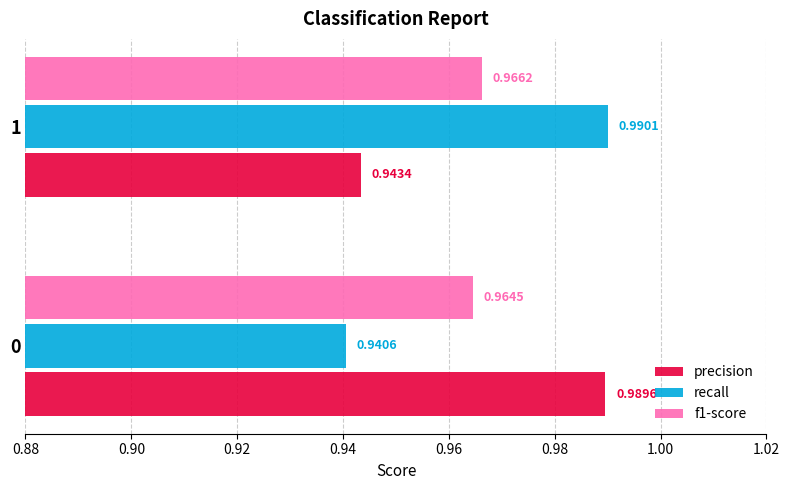

Rank the series by their maximum value, from highest to lowest.

recall, precision, f1-score